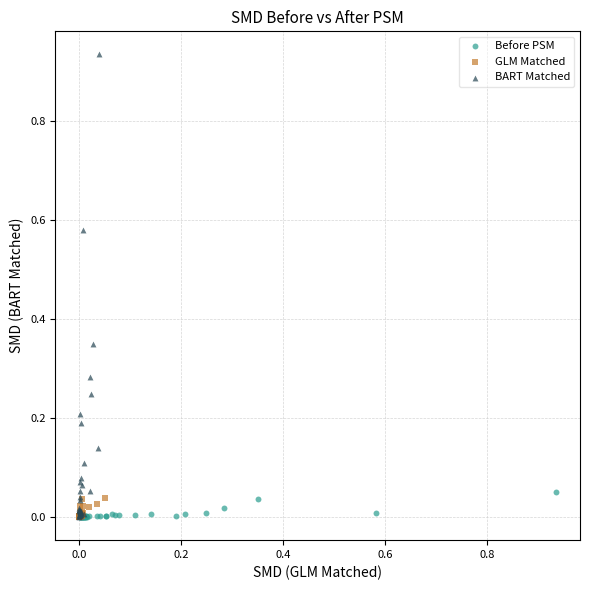

Which series has the widest spread of Y values?

BART Matched